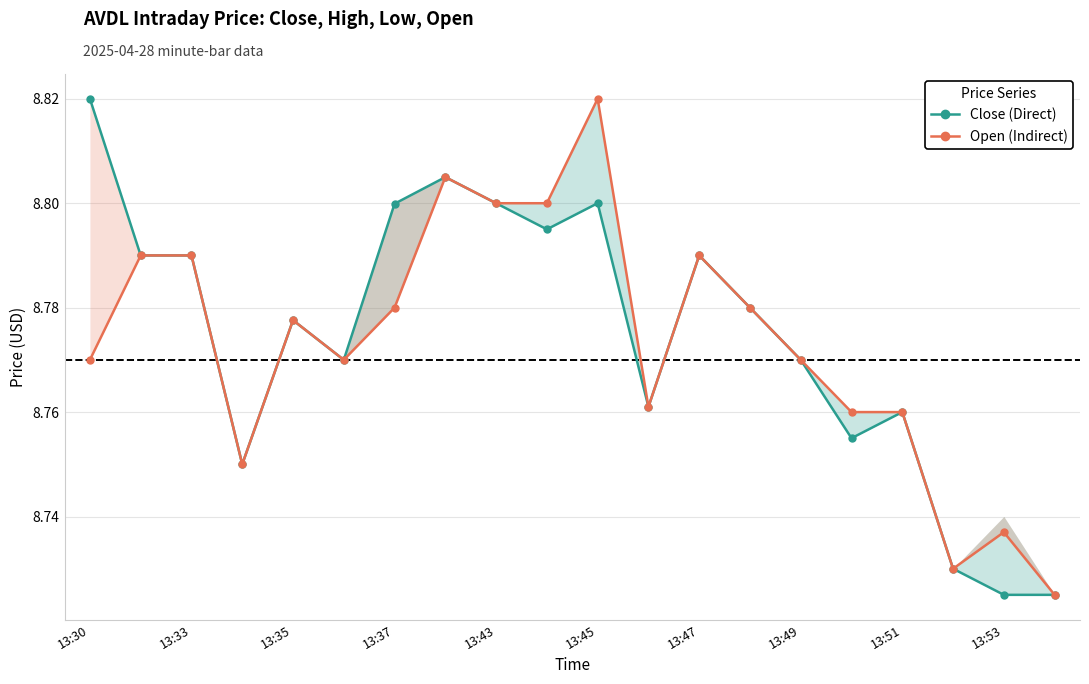

True or false: Open (Indirect) and Close (Direct) cross at least once.

False